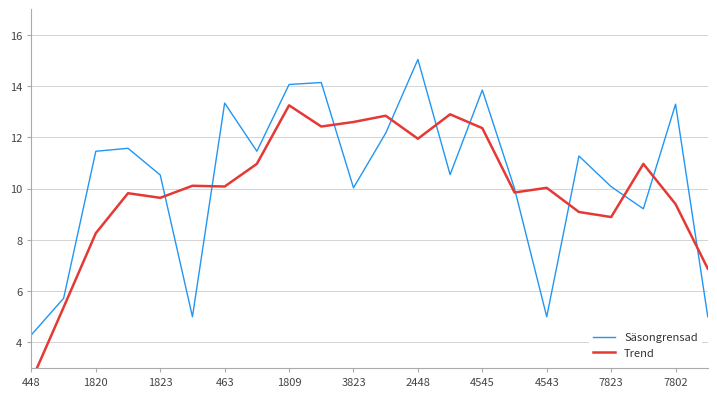

What are all the series names shown in the legend?

Säsongrensad, Trend